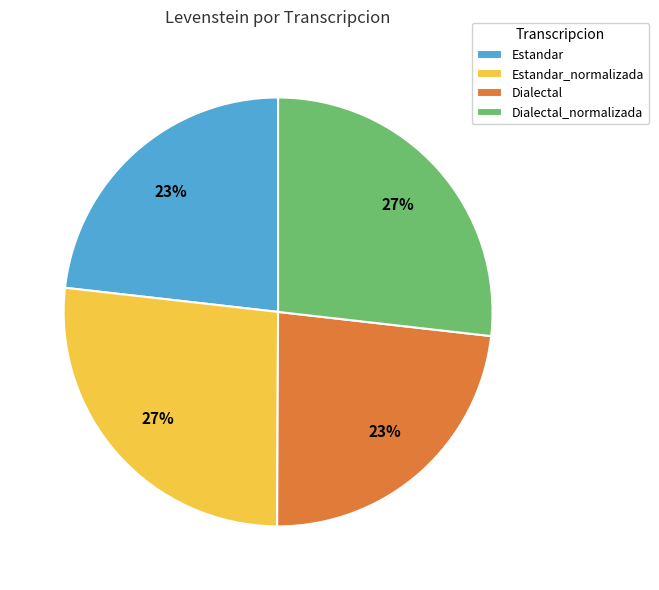

Is the sum of Dialectal and Estandar greater than half?

No